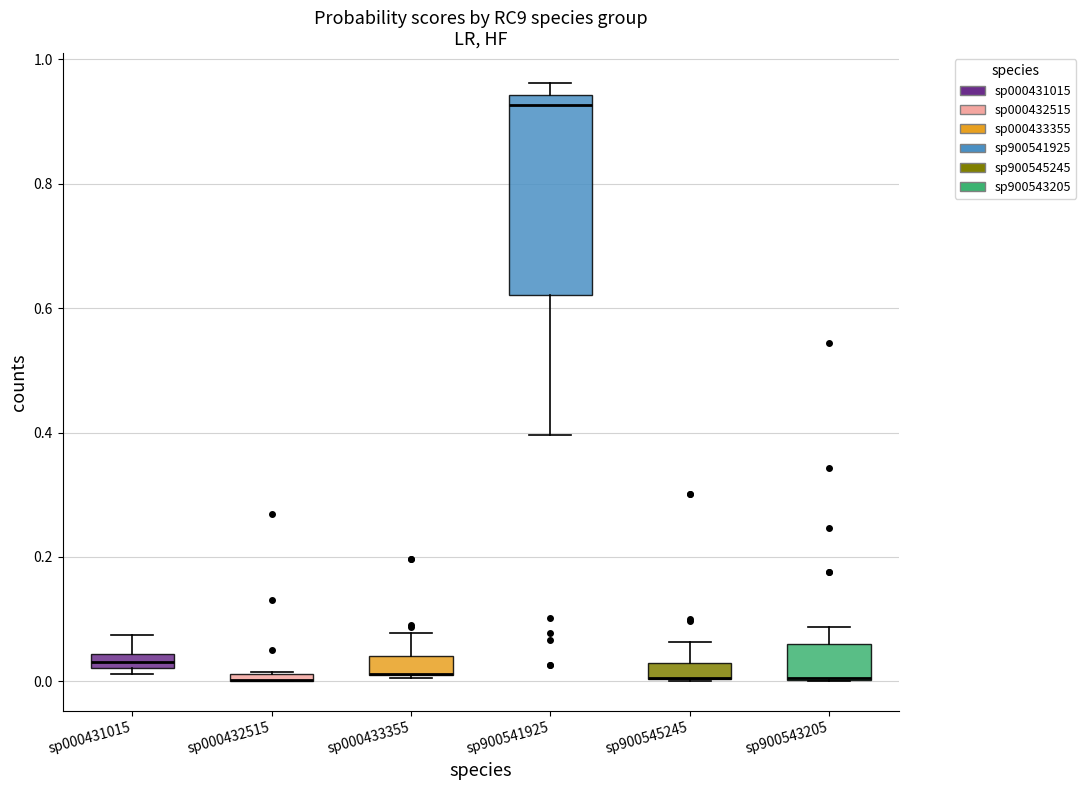

Which box is the tallest, from its lower edge to its upper edge?

sp900541925